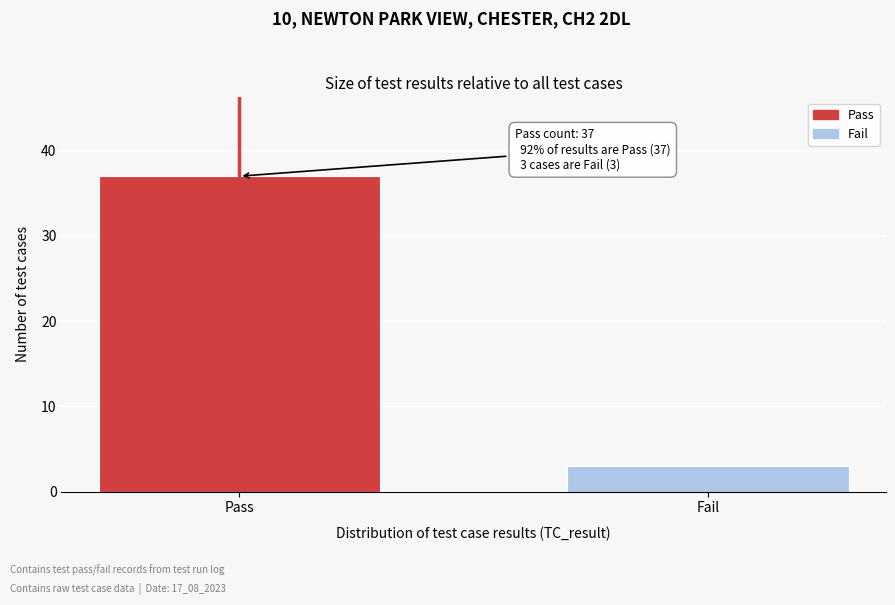

Reading left to right, transcribe all the data shown in this chart.

Pass=37	Fail=3